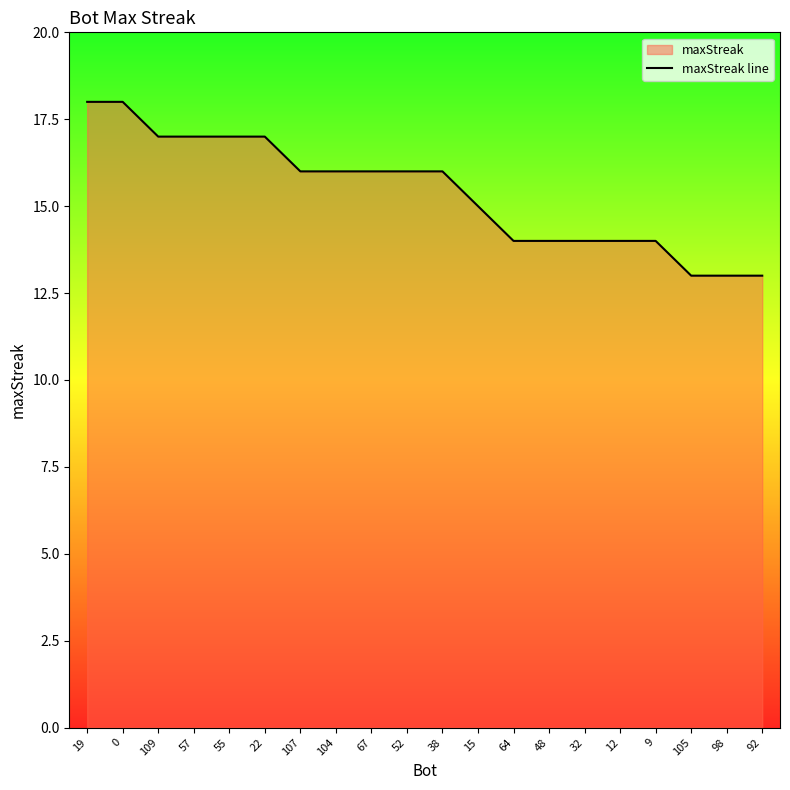

List the labels in order of value, largest first.

19, 0, 109, 57, 55, 22, 107, 104, 67, 52, 38, 15, 64, 48, 32, 12, 9, 105, 98, 92